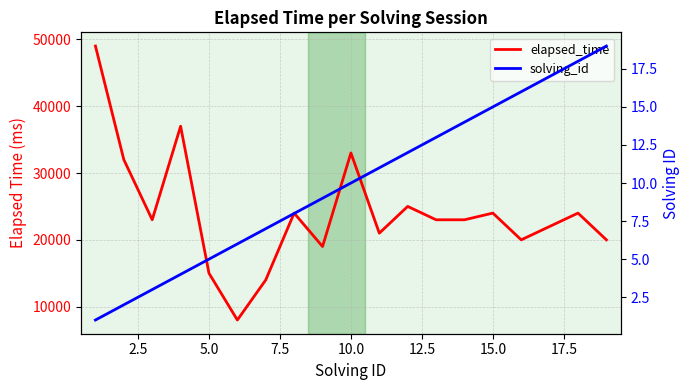

True or false: solving_id has more than 1 interior local peaks.

False